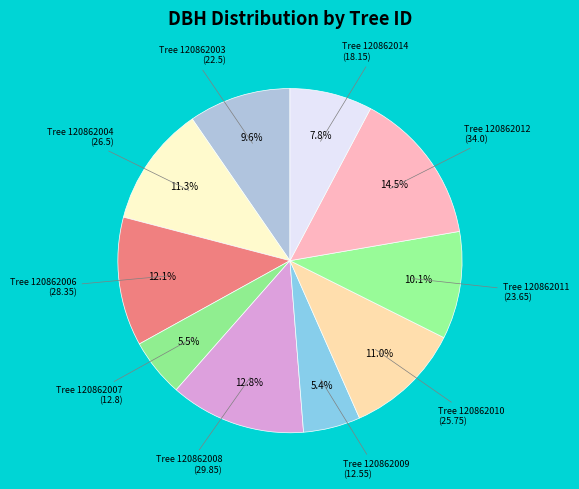

Does any single category account for the majority?

No